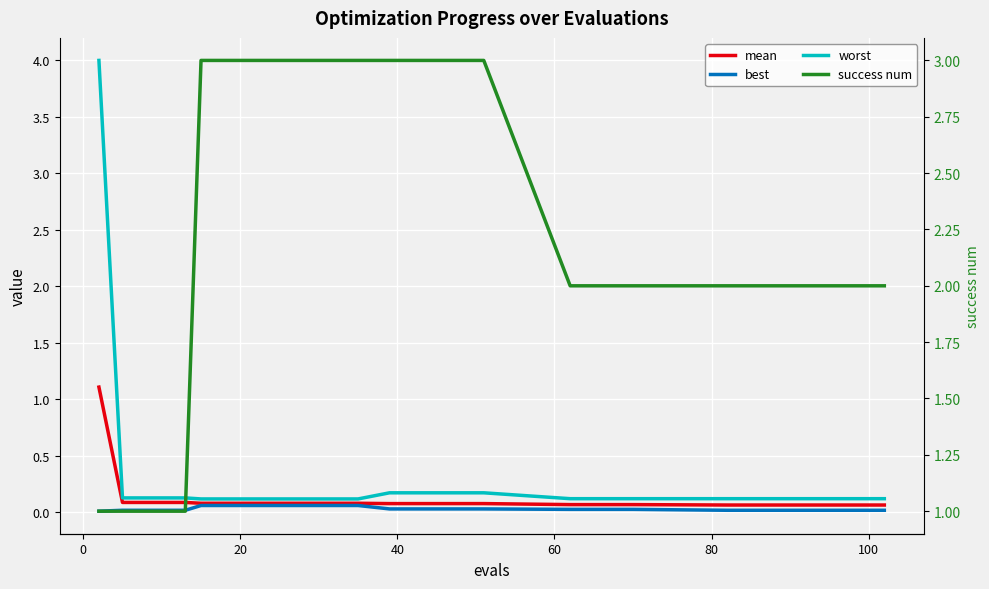

True or false: mean has more than 1 points higher than both neighbors.

False